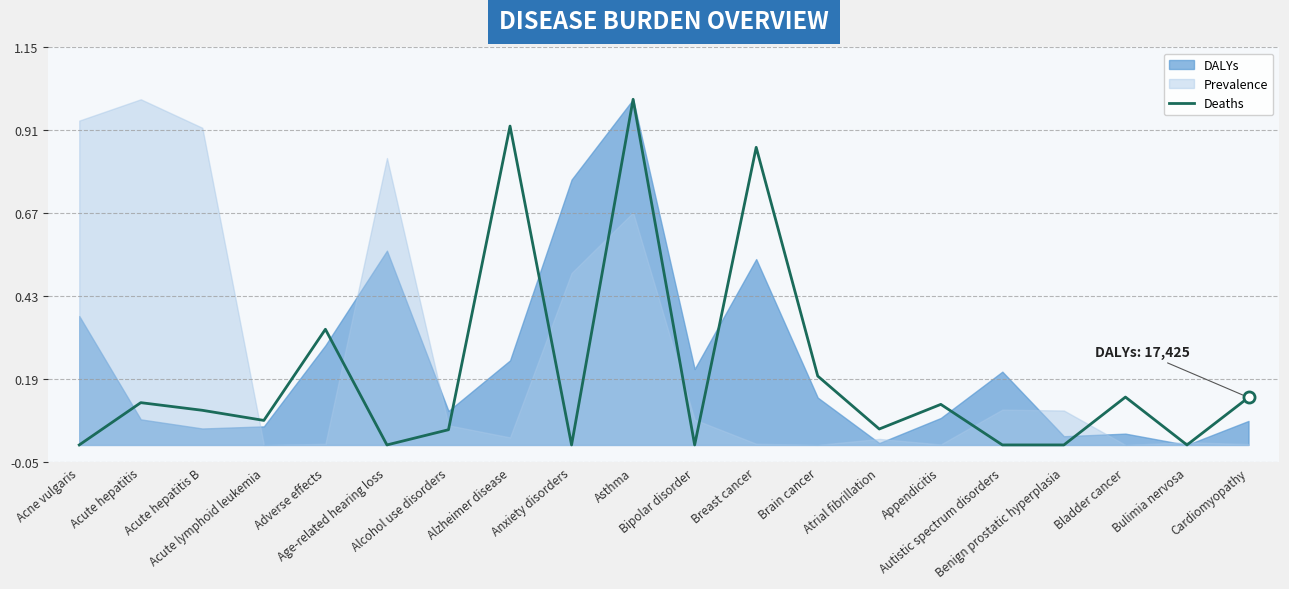

How many values are above zero?

14